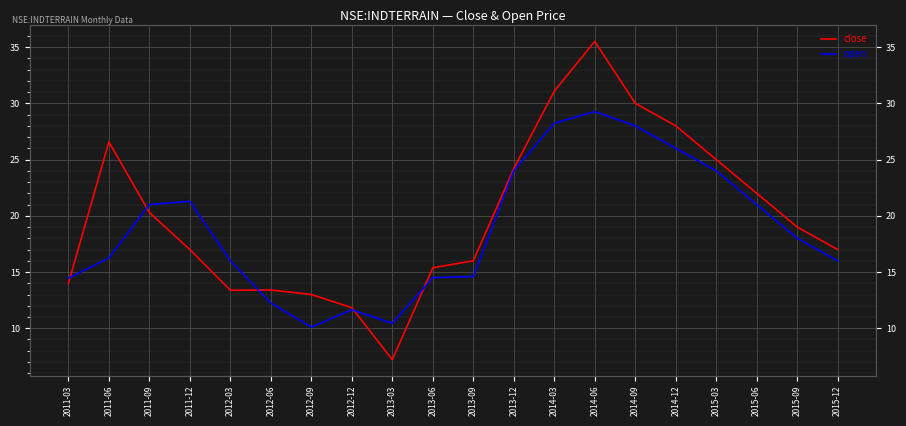

Reading left to right, list all the values displayed in this chart.

close: 14.0	26.6	20.3	17.0	13.4	13.4	13.0	11.8	7.2	15.4	16.0	24.2	31.1	35.5	30.0	28.0	25.0	22.0	19.0	17.0
open: 14.4	16.2	21.0	21.3	16.0	12.2	10.1	11.6	10.4	14.5	14.6	24.0	28.2	29.3	28.0	26.0	24.0	21.0	18.0	16.0